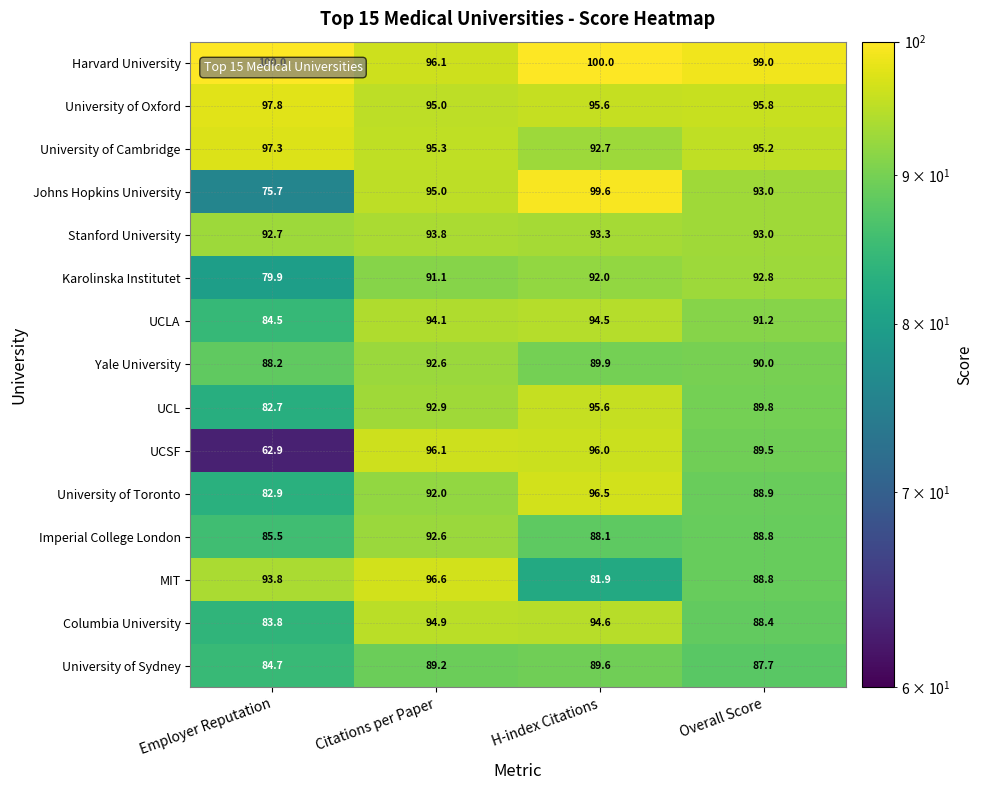

True or false: Yale University has a value of 92.6 at Citations per Paper.

True